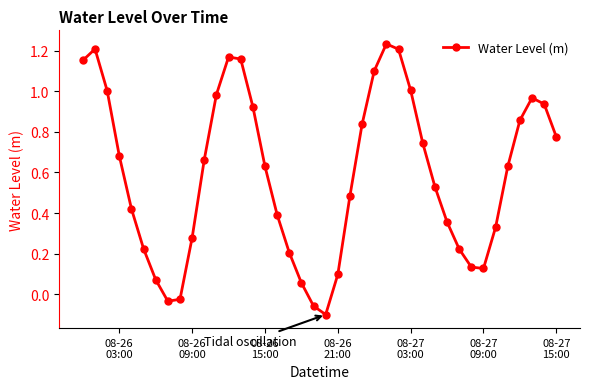

How many lines are shown in the chart?

1